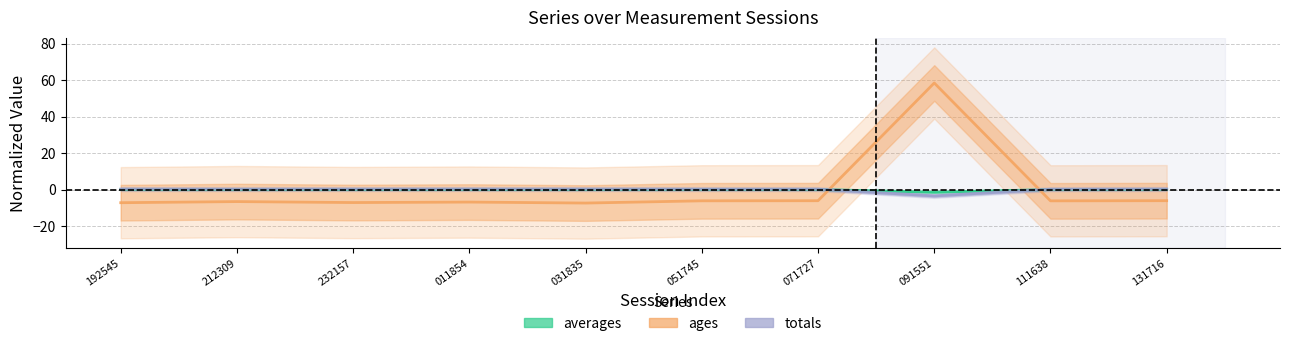

What is the difference between the highest and lowest values at 051745?

6.4